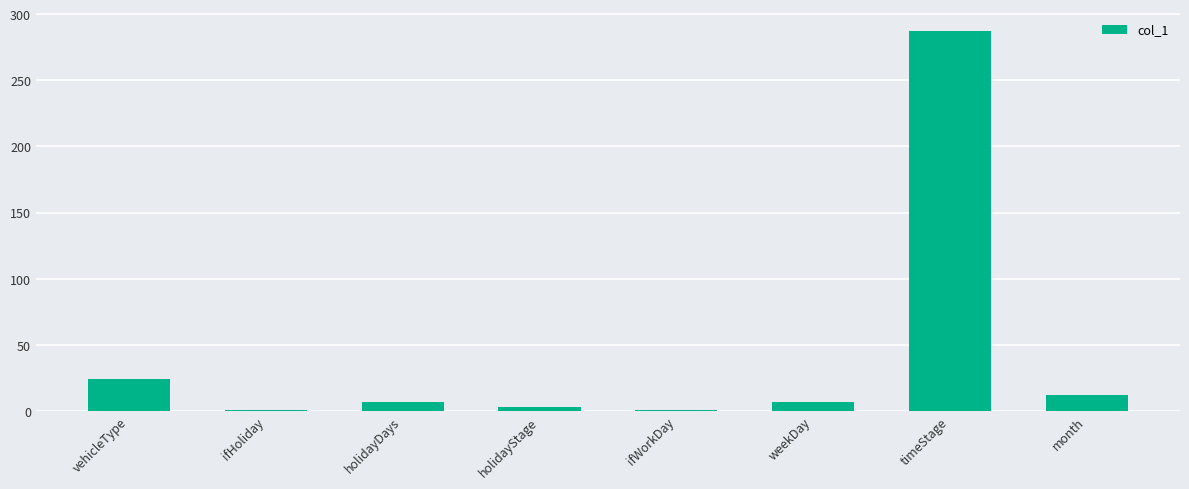

What is the difference between the maximum and second lowest values?

286